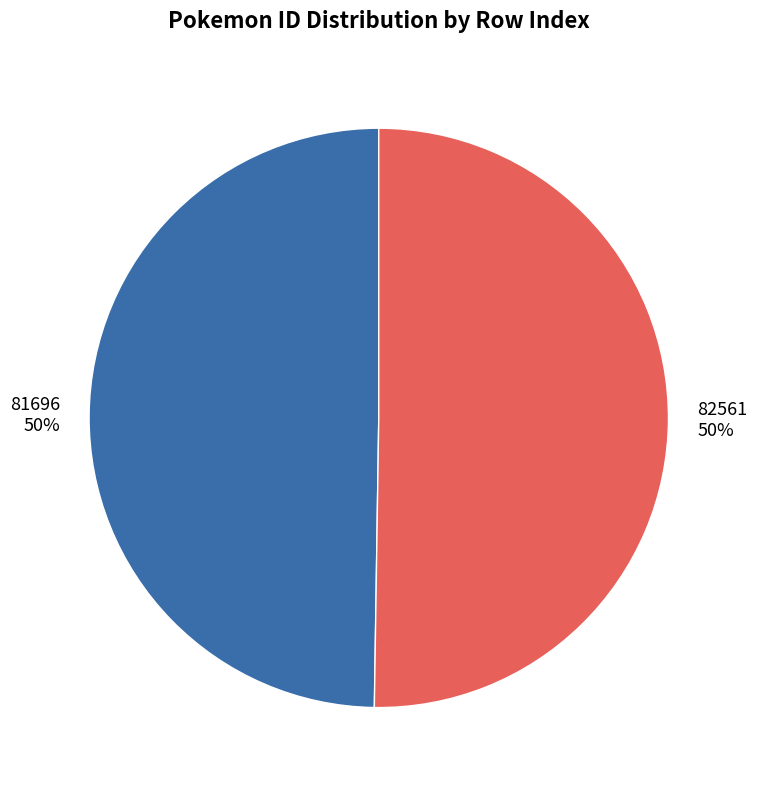

Combined, do 81696 and 82561 account for over 50%?

Yes